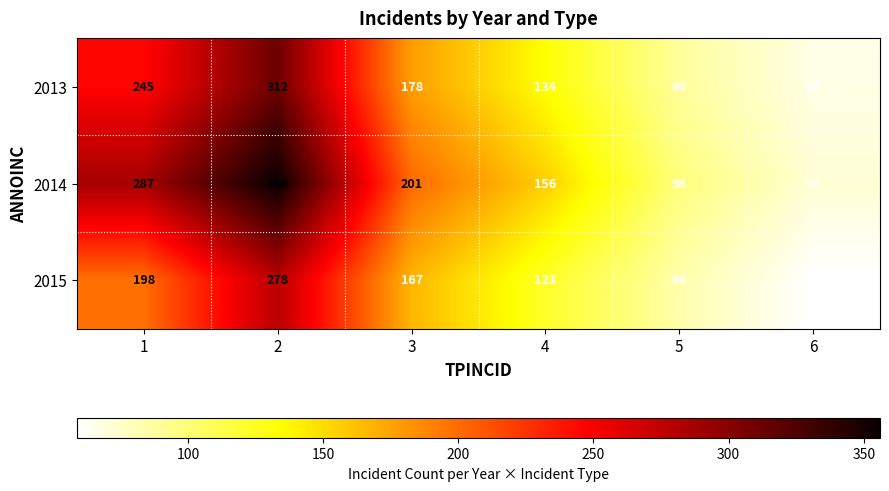

Which series has the widest spread of values?

2014